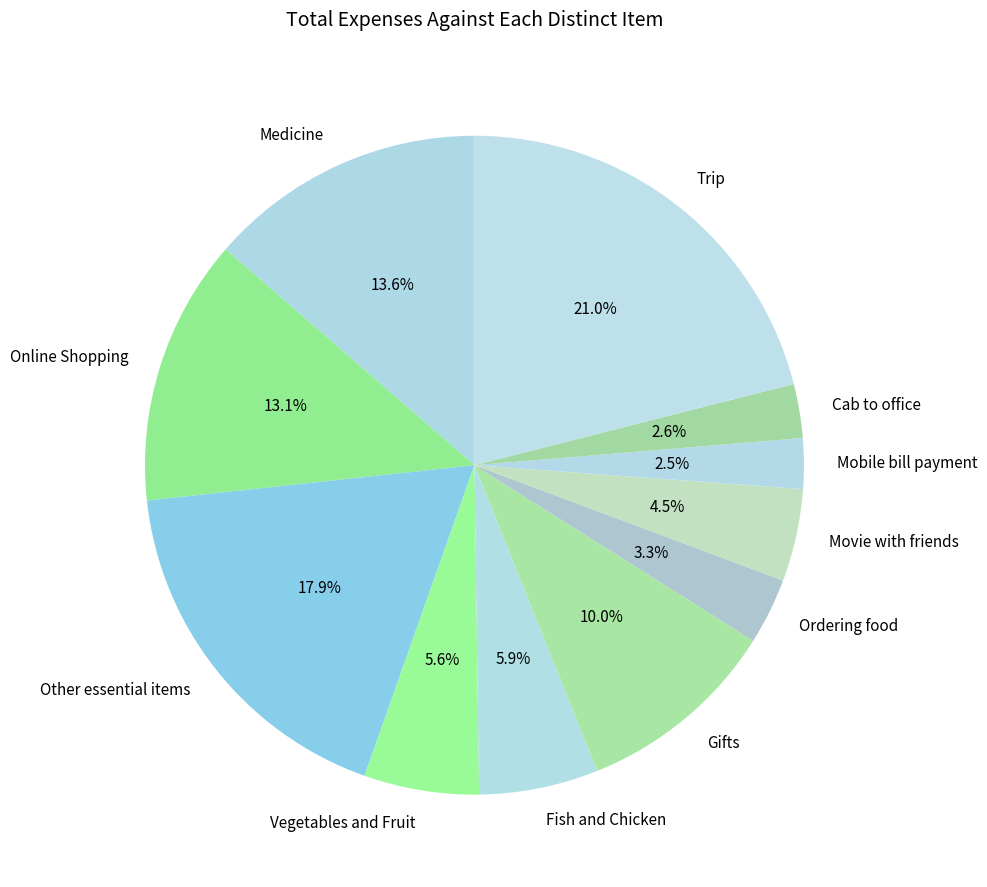

Between Vegetables and Fruit and Other essential items, which is larger?

Other essential items